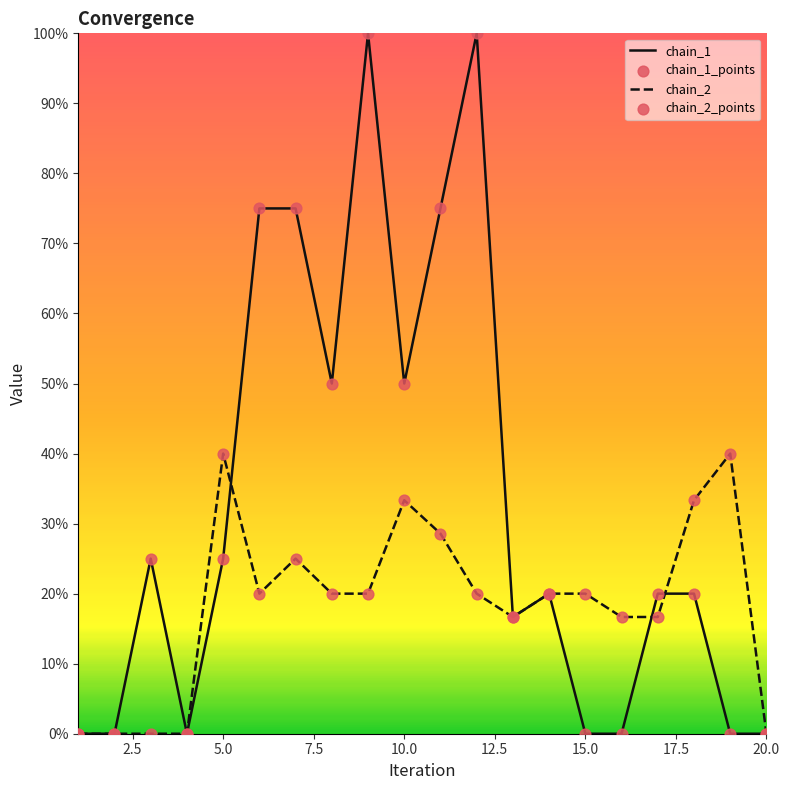

Does the chart have visible grid lines?

No